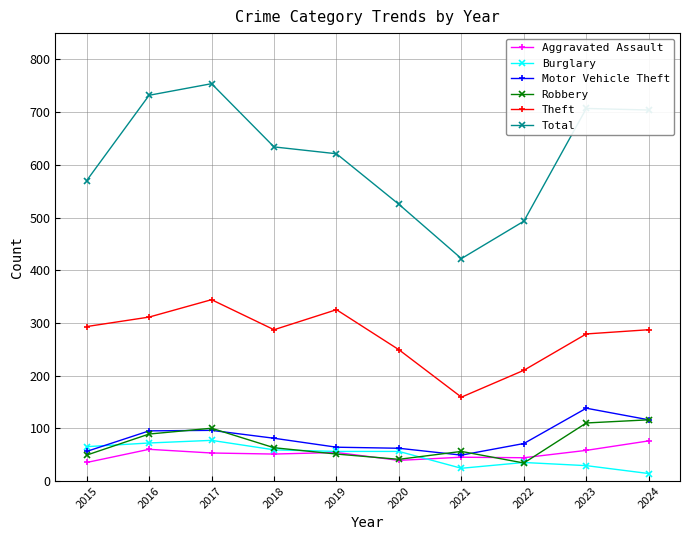

Which series has the largest range (max minus min)?

Total